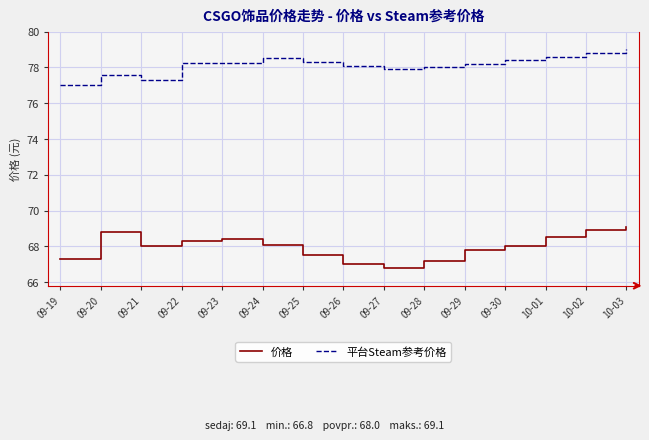

Which series has the widest spread of values?

价格